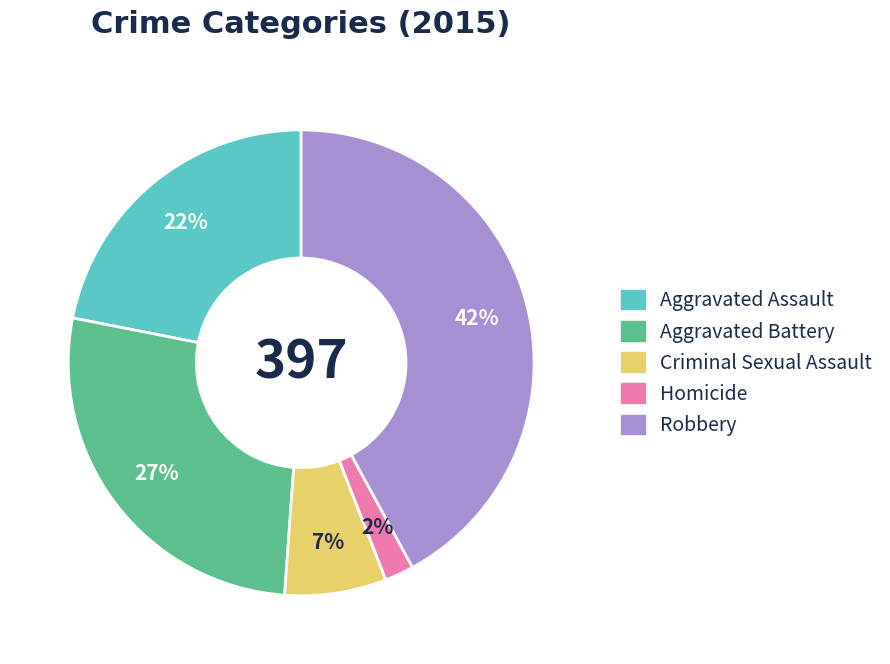

Is it true that Homicide is 2% of the pie?

True